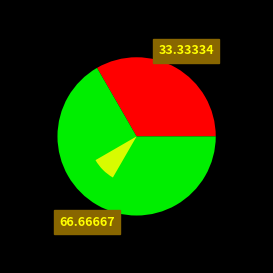

Rank the categories by value from lowest to highest.

Oui, Non